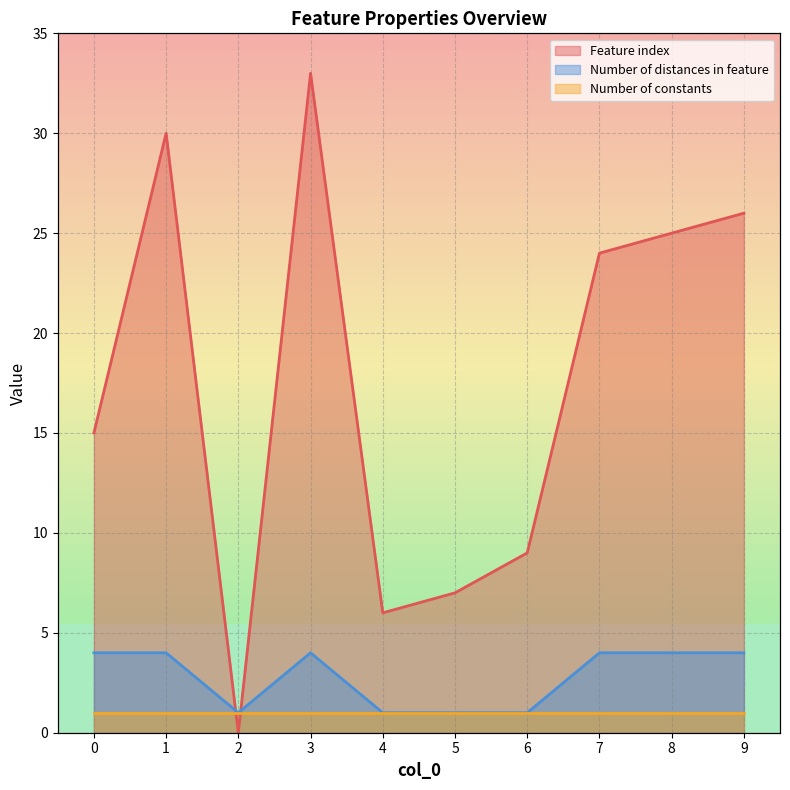

Which series has the largest total across all categories?

Feature index